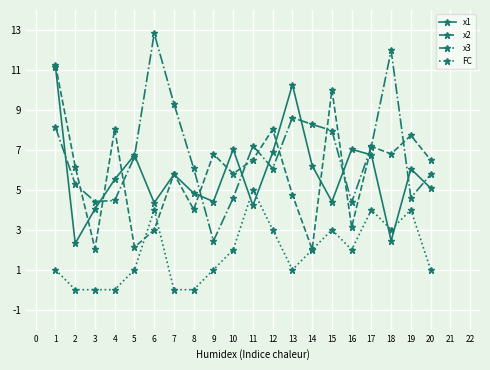

At how many categories does at least one series exceed 4?

20